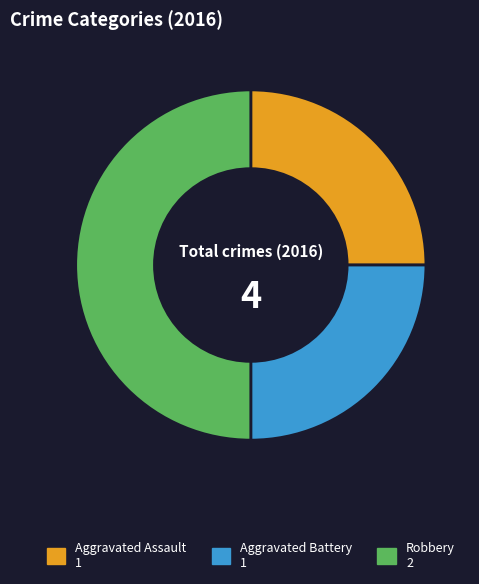

Which slice is the largest?

Robbery